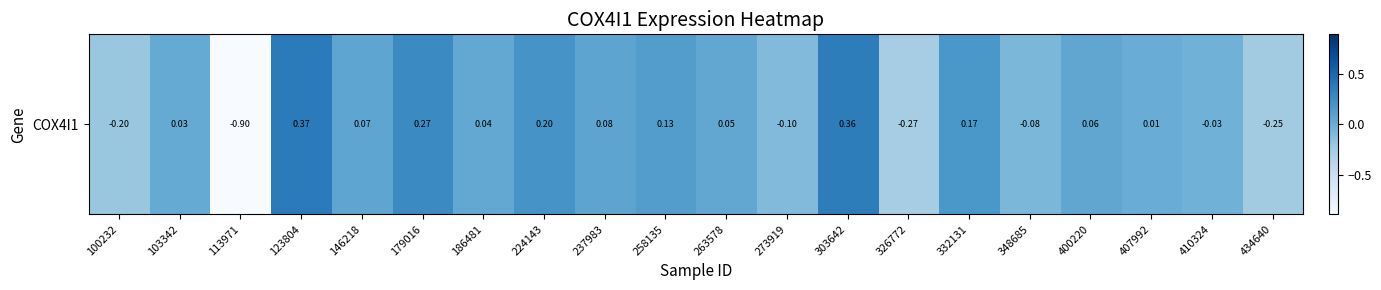

The chart shows a value of 0.1 at 237983. True or false?

False